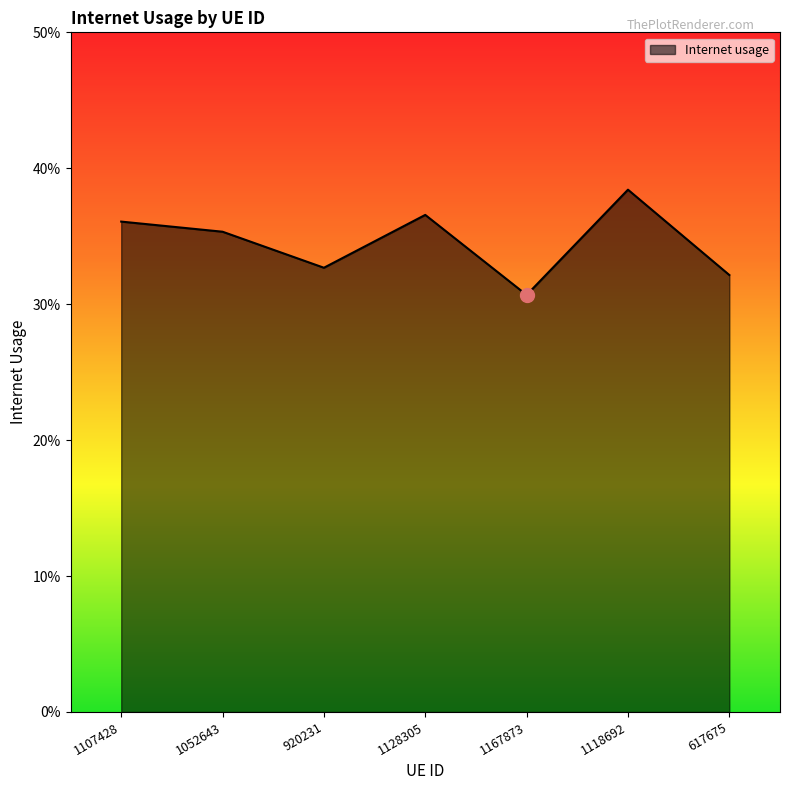

Which has a higher value, 1052643 or 617675?

1052643